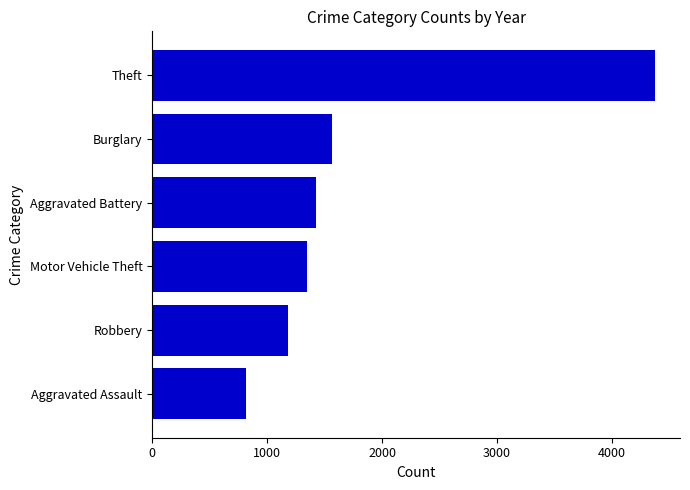

What is the difference between the maximum and minimum values?

3556